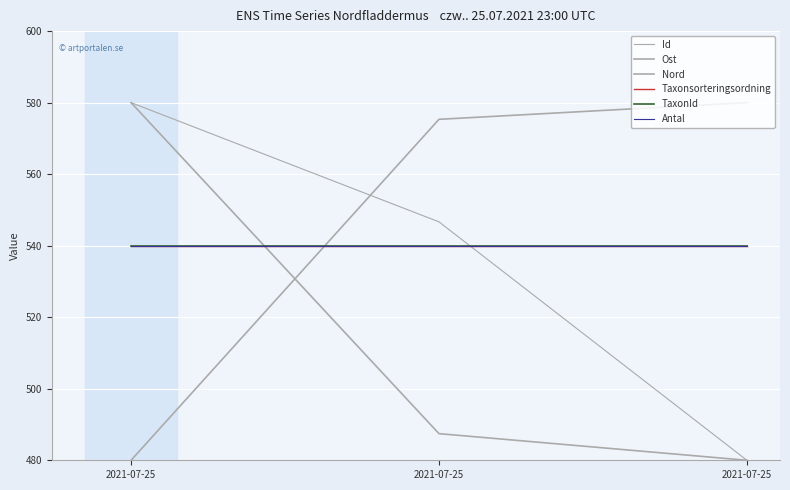

At how many categories does at least one series exceed 578?

2